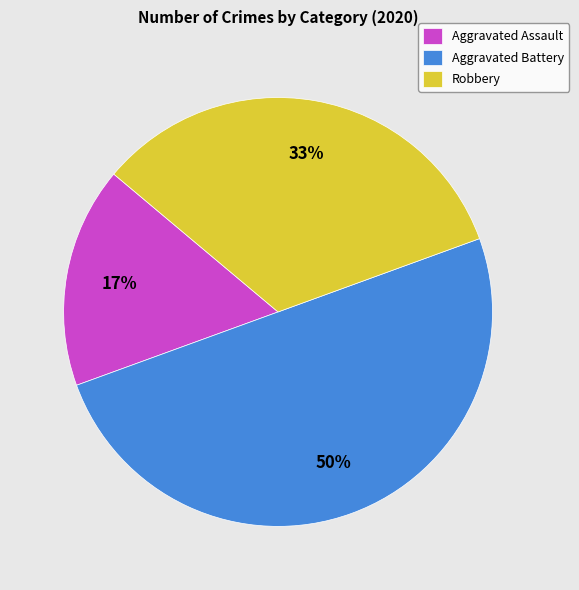

To the nearest percent, what portion does Robbery represent?

33%